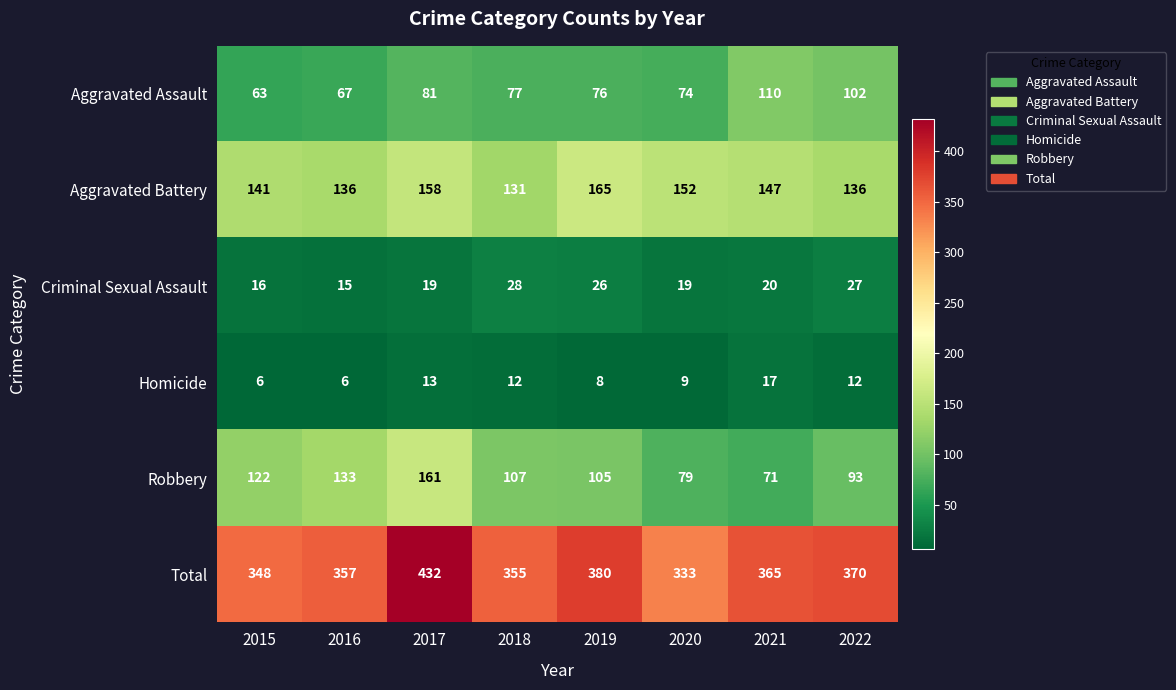

What is the spread (max minus min) of values at 2016?

351